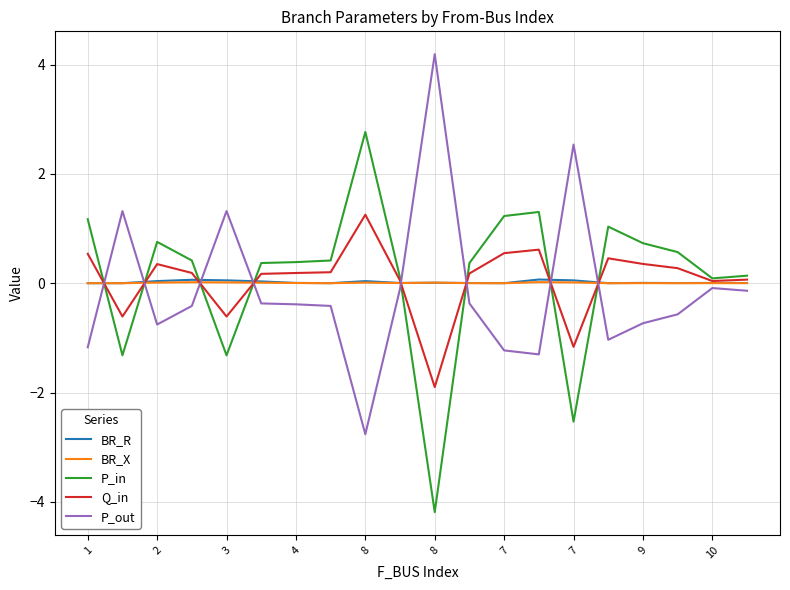

What is the lowest value of the P_out series?

-2.8